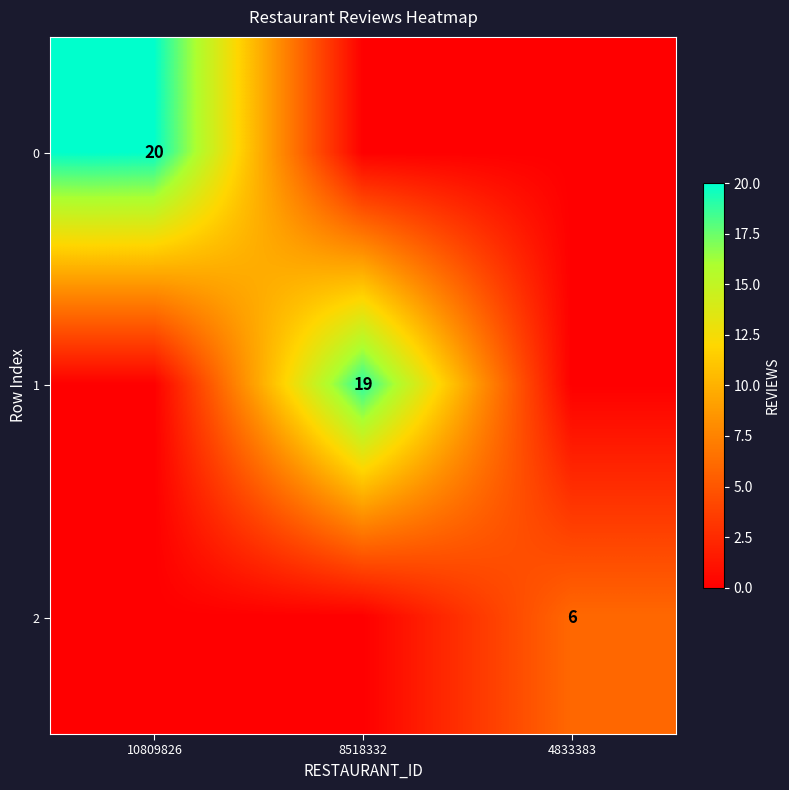

Is the value of 1 at 8518332 greater than the value of 0 at 10809826?

No